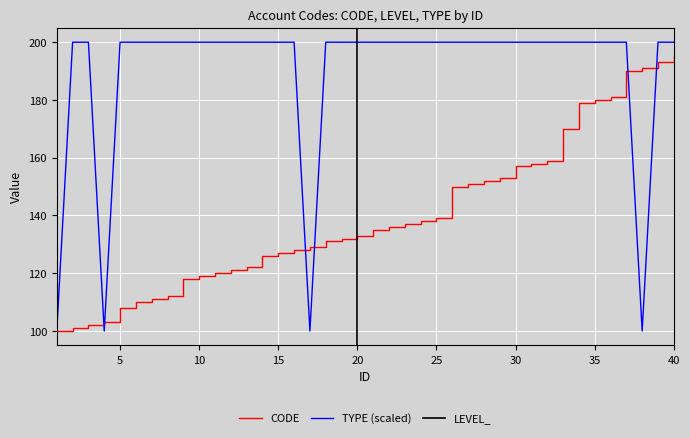

Rank the categories by CODE value from lowest to highest.

1, 2, 3, 4, 5, 6, 7, 8, 9, 10, 11, 12, 13, 14, 15, 16, 17, 18, 19, 20, 21, 22, 23, 24, 25, 26, 27, 28, 29, 30, 31, 32, 33, 34, 35, 36, 37, 38, 39, 40